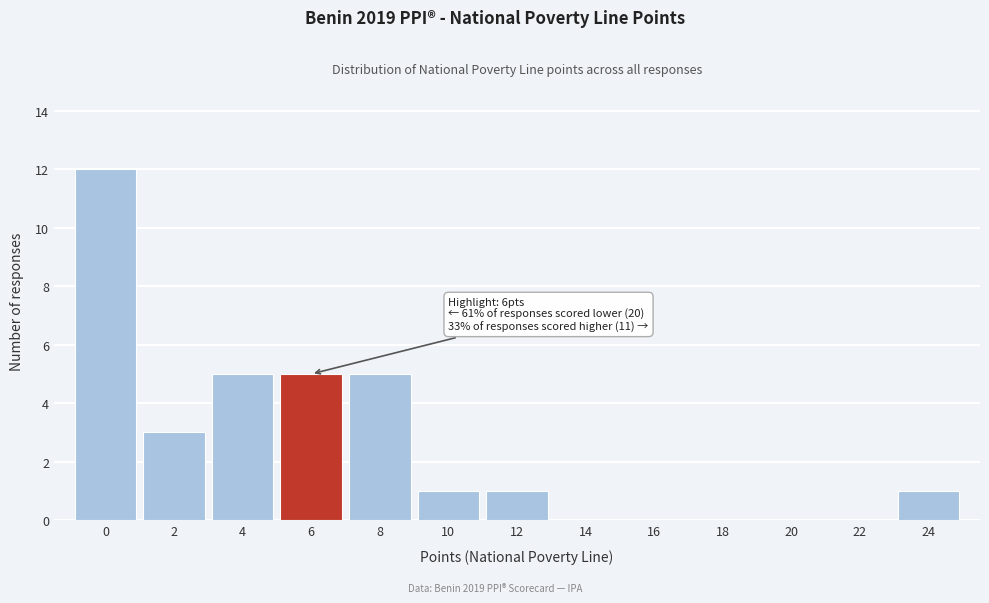

Reading left to right, list all the values displayed in this chart.

0=12	2=3	4=5	6=5	8=5	10=1	12=1	14=0	16=0	18=0	20=0	22=0	24=1